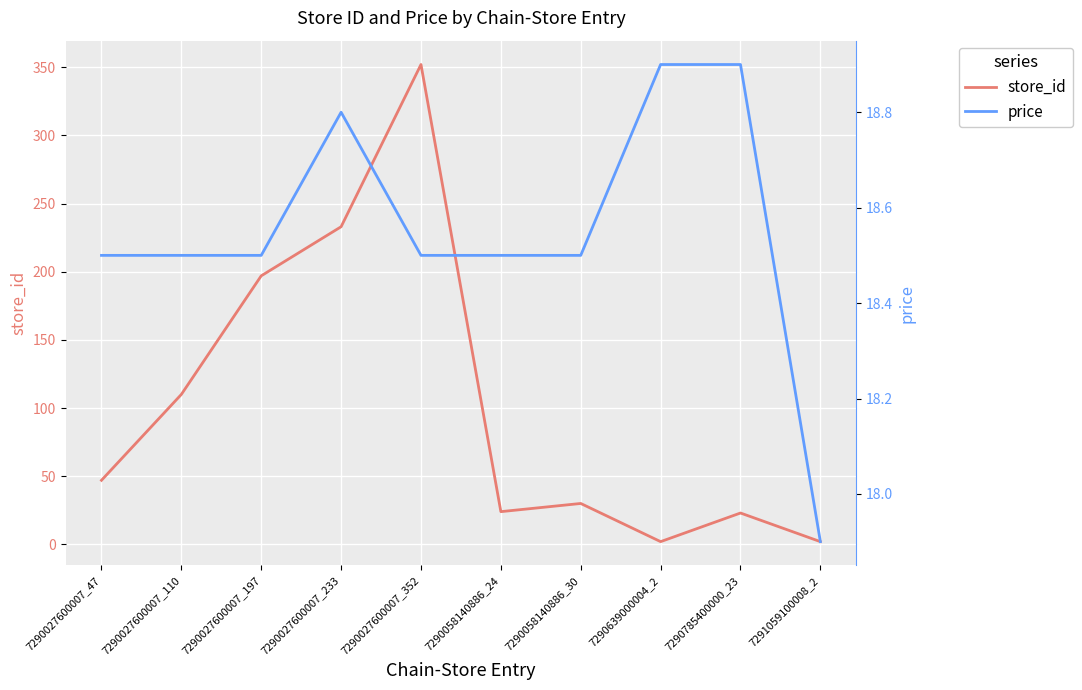

What position from the left is 7291059100008_2?

10